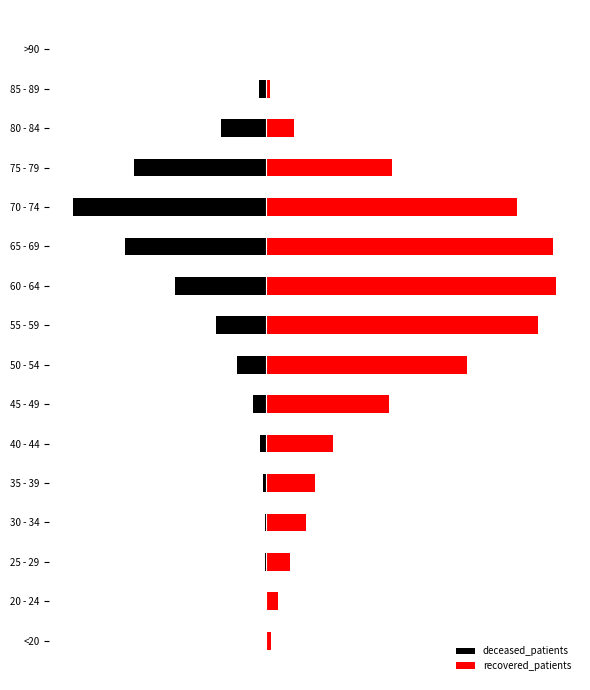

Rank the series at 25 - 29 from highest to lowest value.

recovered_patients, deceased_patients